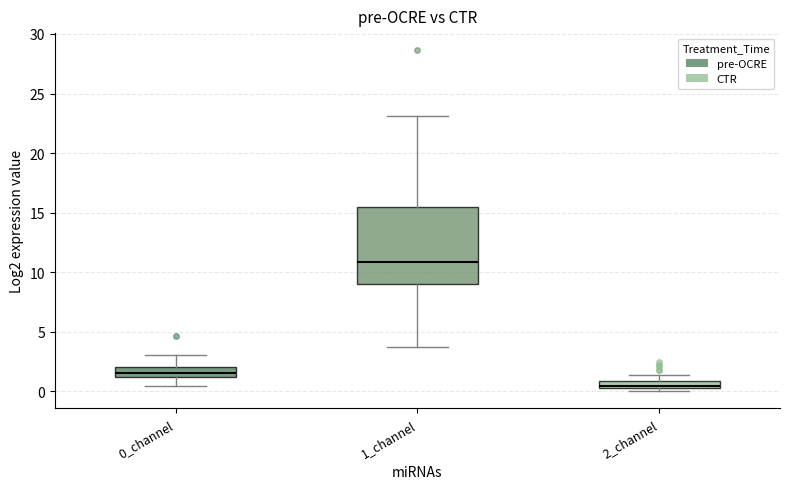

Where does the upper whisker of the box for 1_channel end on the y-axis? The values are not printed on the chart, so give them approximately, as read against the axis.

23.0